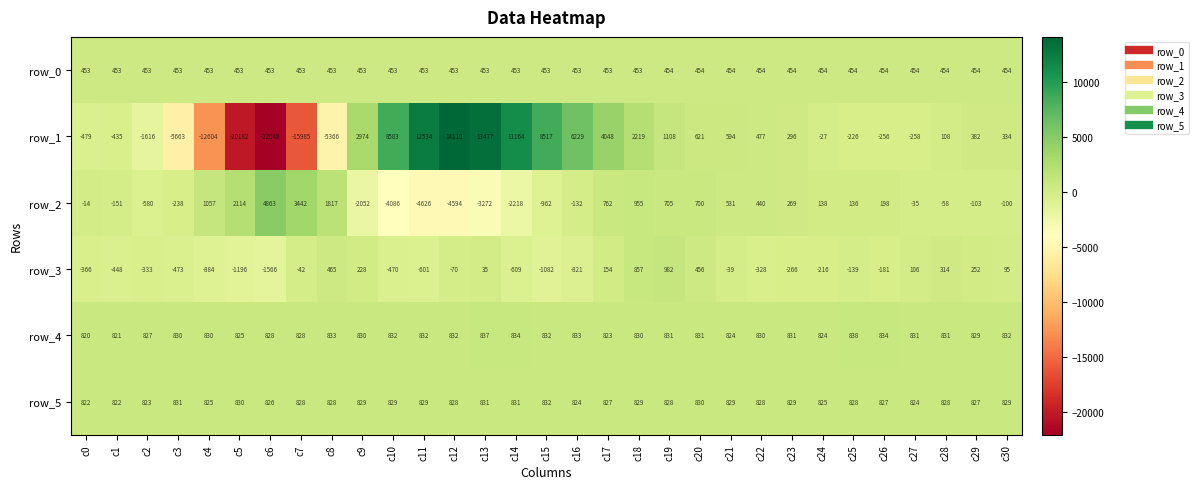

What is the total value across all series at c14?

10455